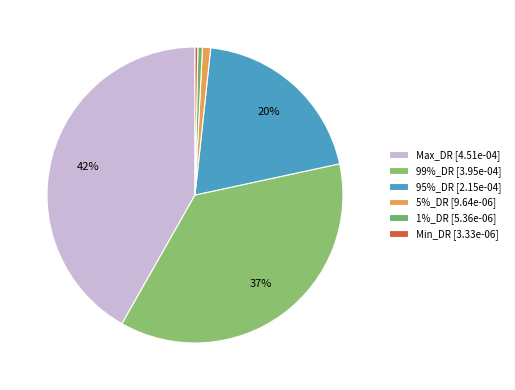

True or false: 99%_DR accounts for 48% of the total.

False